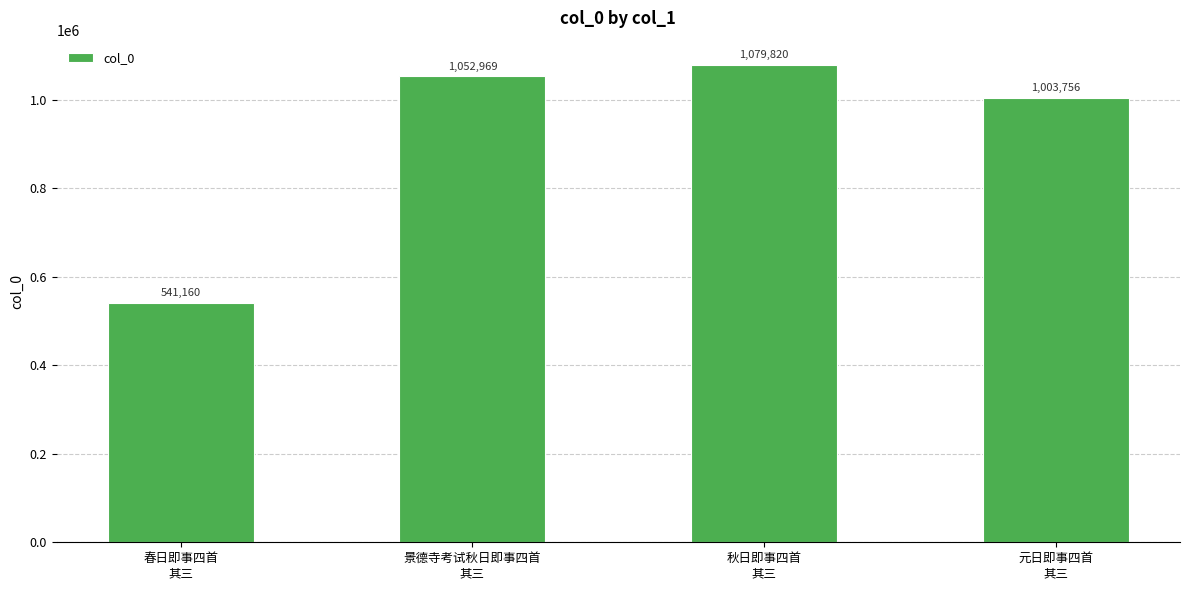

Rank the categories by value from highest to lowest.

秋日即事四首
其三, 景德寺考试秋日即事四首
其三, 元日即事四首
其三, 春日即事四首
其三